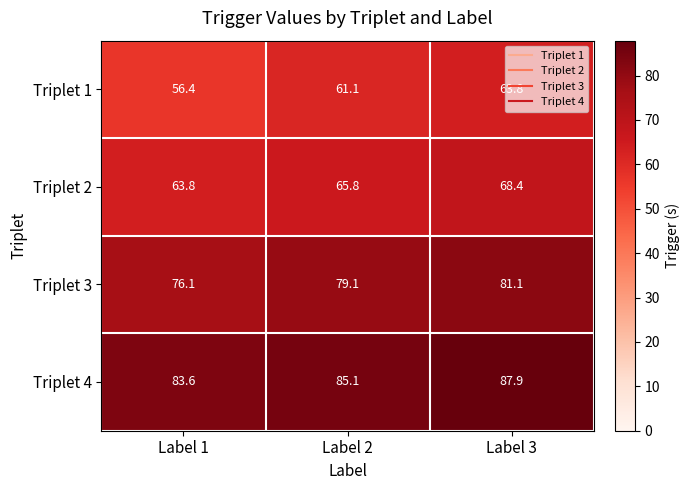

What is the difference between the Triplet 1 values at Label 3 and Label 1?

7.4